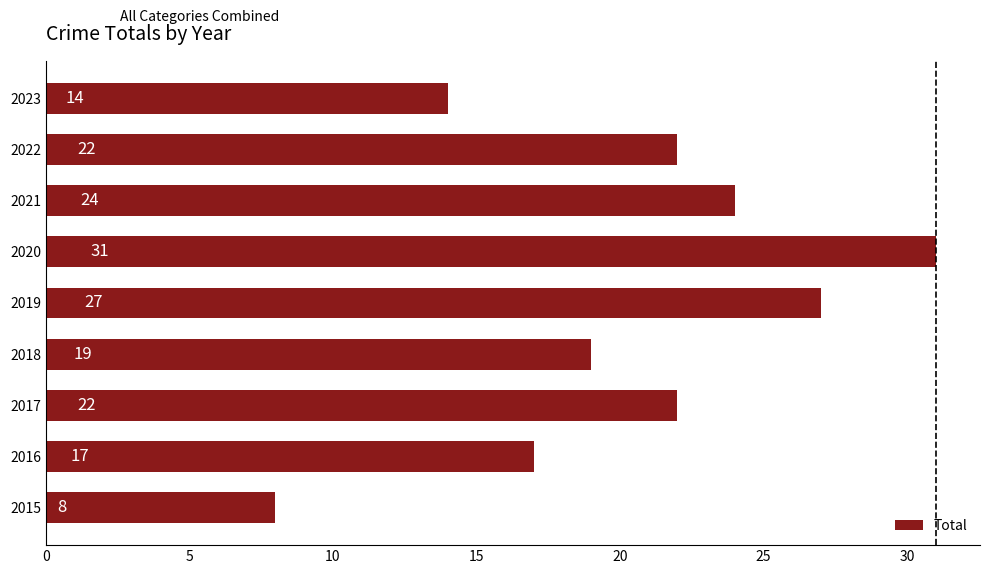

Reading bottom to top, transcribe all the data shown in this chart.

2015=8	2016=17	2017=22	2018=19	2019=27	2020=31	2021=24	2022=22	2023=14